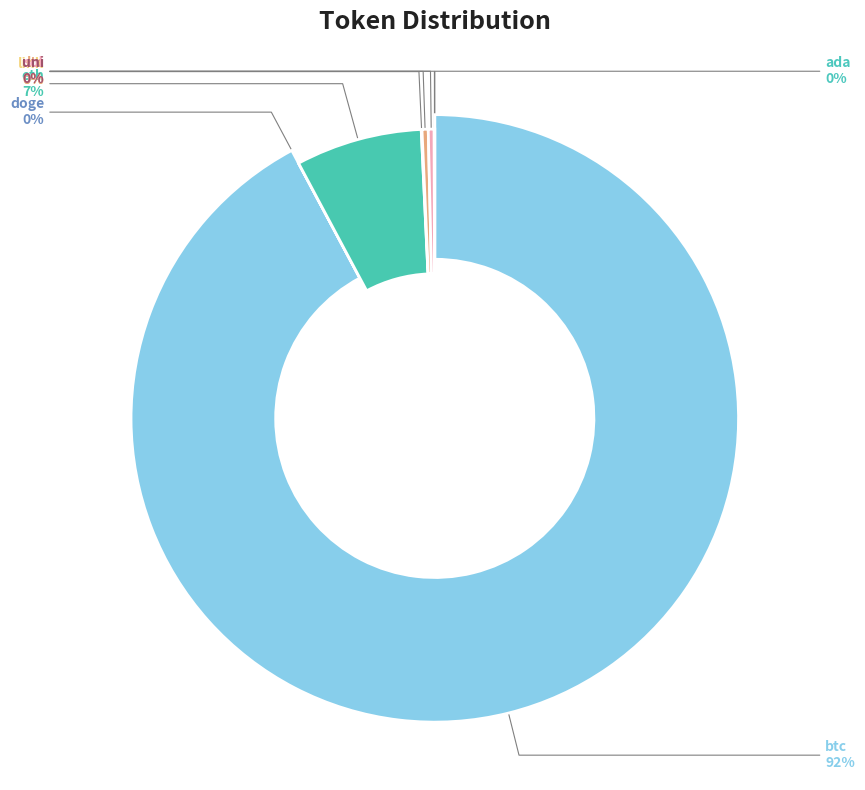

To the nearest percent, what percentage of the pie is btc?

92%